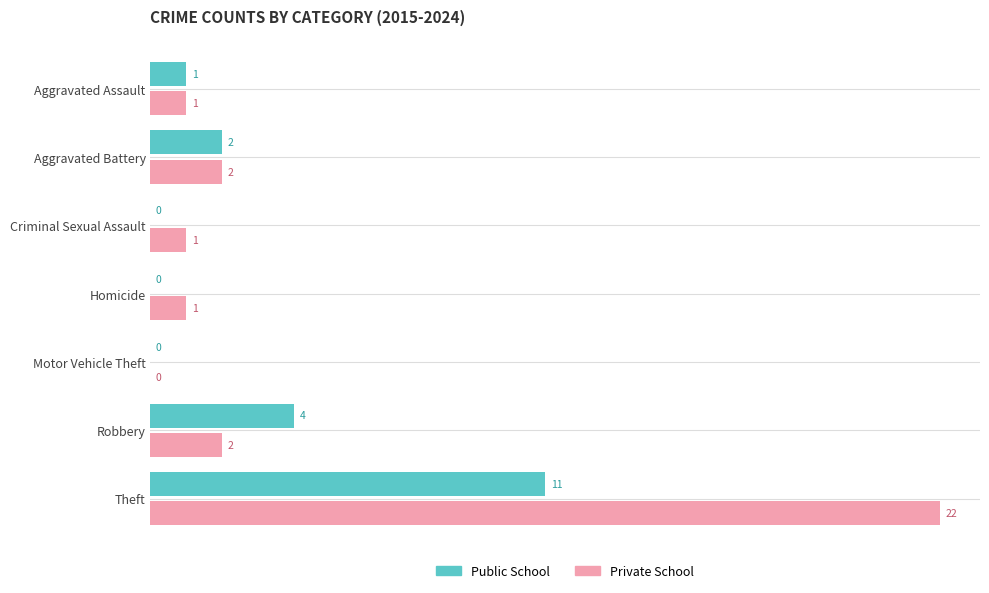

The value of Public School at Aggravated Battery is 3. True or false?

False